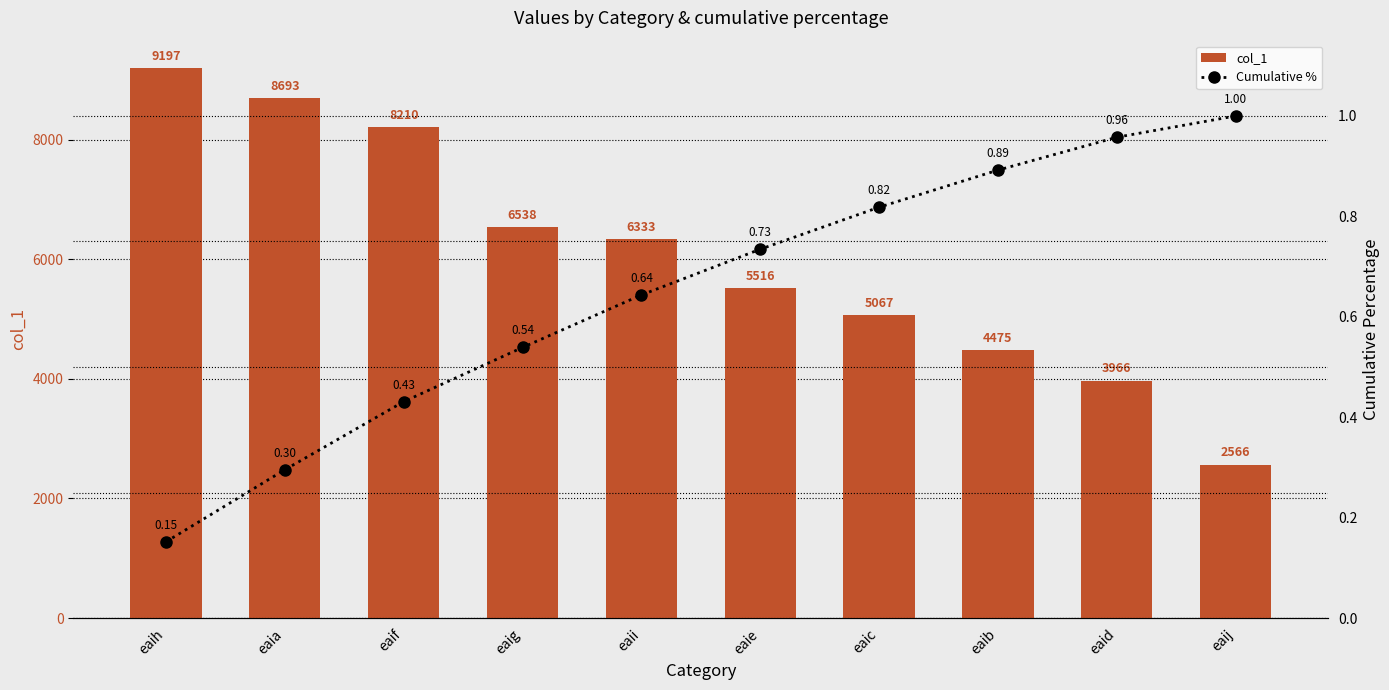

Reading left to right, extract all data points from this chart.

col_1: eaih=9197.0	eaia=8693.0	eaif=8210.0	eaig=6538.0	eaii=6333.0	eaie=5516.0	eaic=5067.0	eaib=4475.0	eaid=3966.0	eaij=2566.0
Cumulative %: eaih=0.2	eaia=0.3	eaif=0.4	eaig=0.5	eaii=0.6	eaie=0.7	eaic=0.8	eaib=0.9	eaid=1.0	eaij=1.0